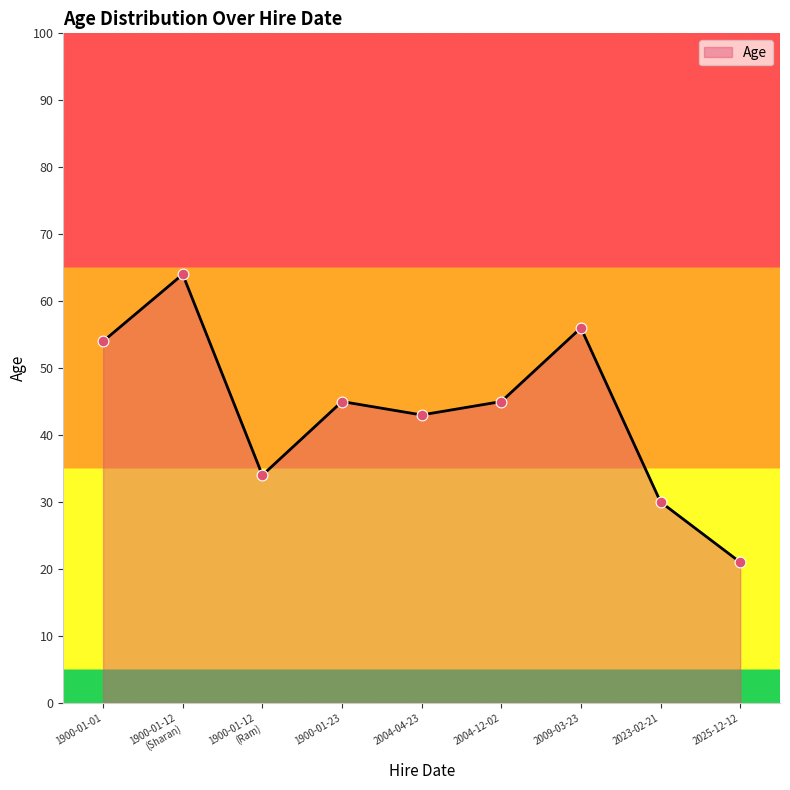

What is the change in value from 2004-04-23 to 2004-12-02?

+2